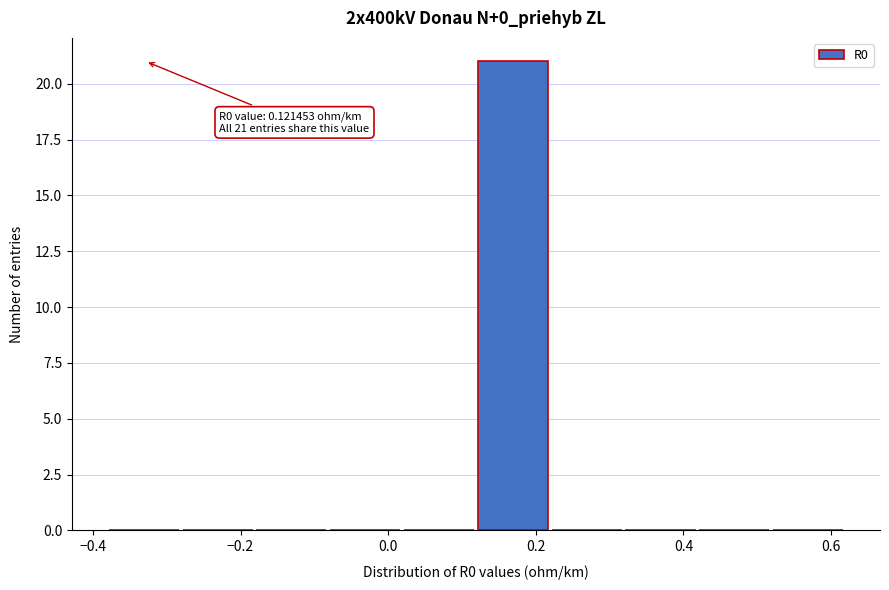

Over which range of the x-axis is the bar tallest?

0.12 to 0.22